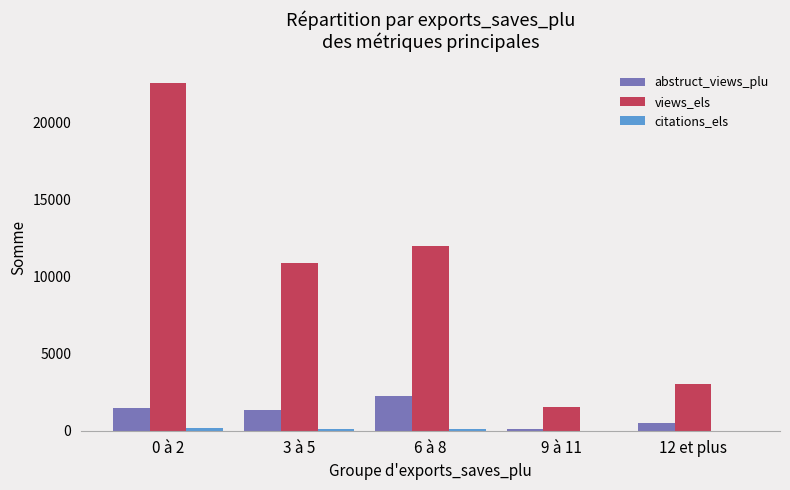

Is the value of views_els at 12 et plus greater than the value of abstruct_views_plu at 0 à 2?

Yes